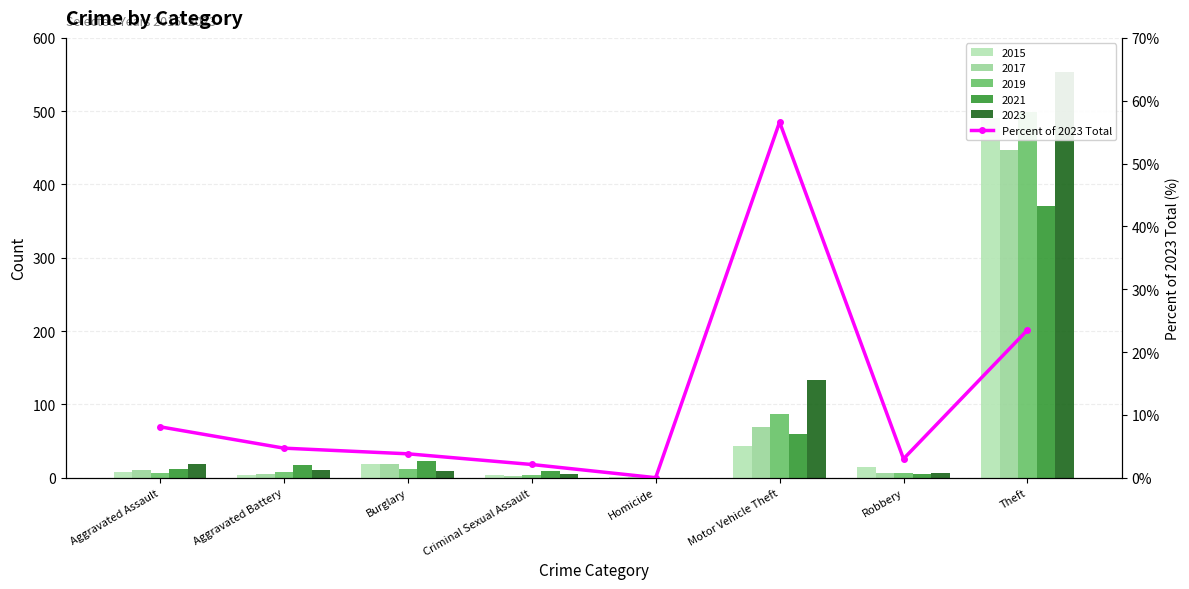

Rank the categories by value from highest to lowest.

Motor Vehicle Theft, Theft, Aggravated Assault, Aggravated Battery, Burglary, Robbery, Criminal Sexual Assault, Homicide